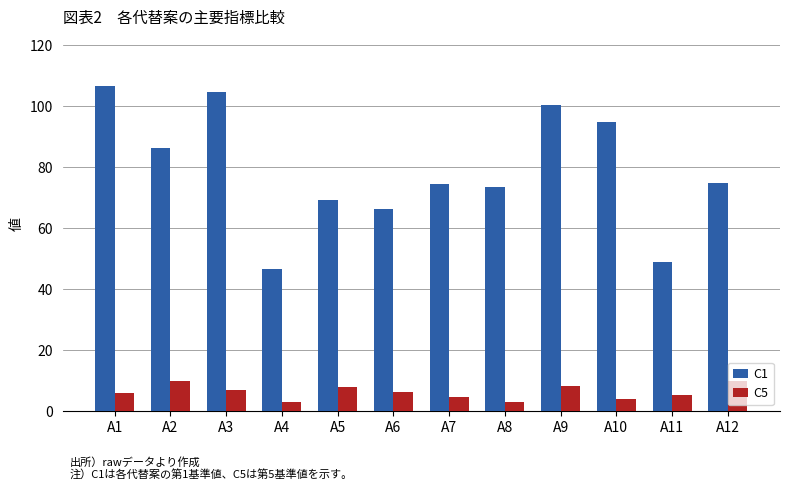

List the series in order of their peak value, highest first.

C1, C5